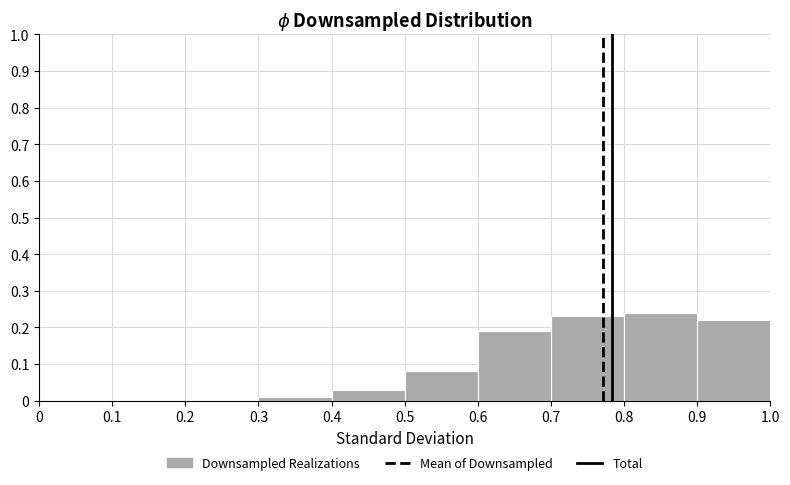

What is the height of the bar covering 0.3 to 0.4 on the x-axis? The values are not printed on the chart, so give them approximately, as read against the axis.

0.01